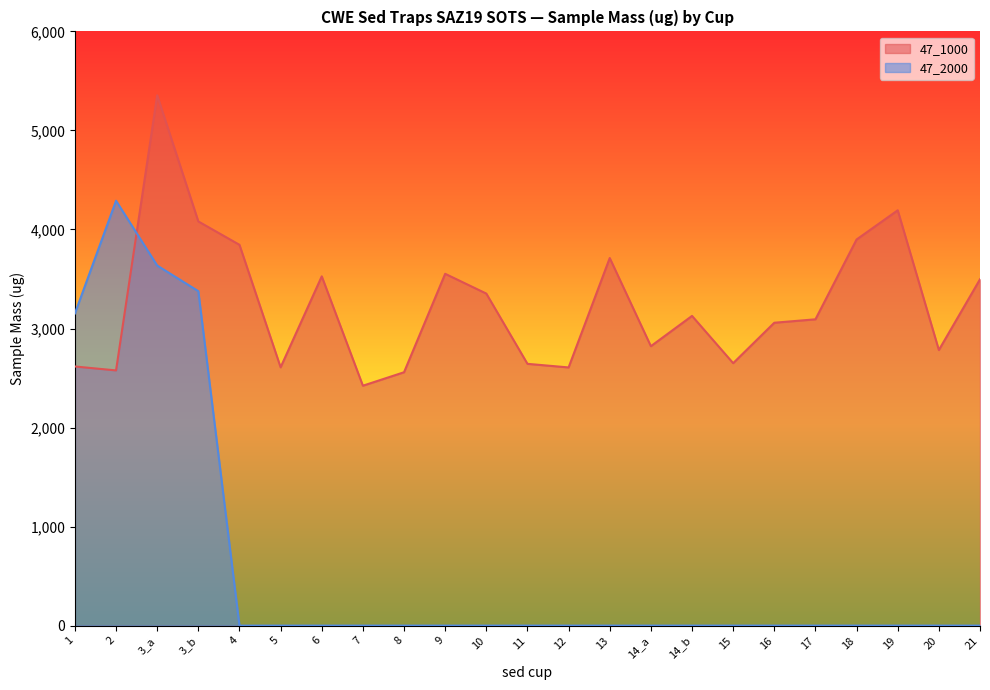

In 47_1000, how many points are higher than both neighbors (excluding endpoints)?

6